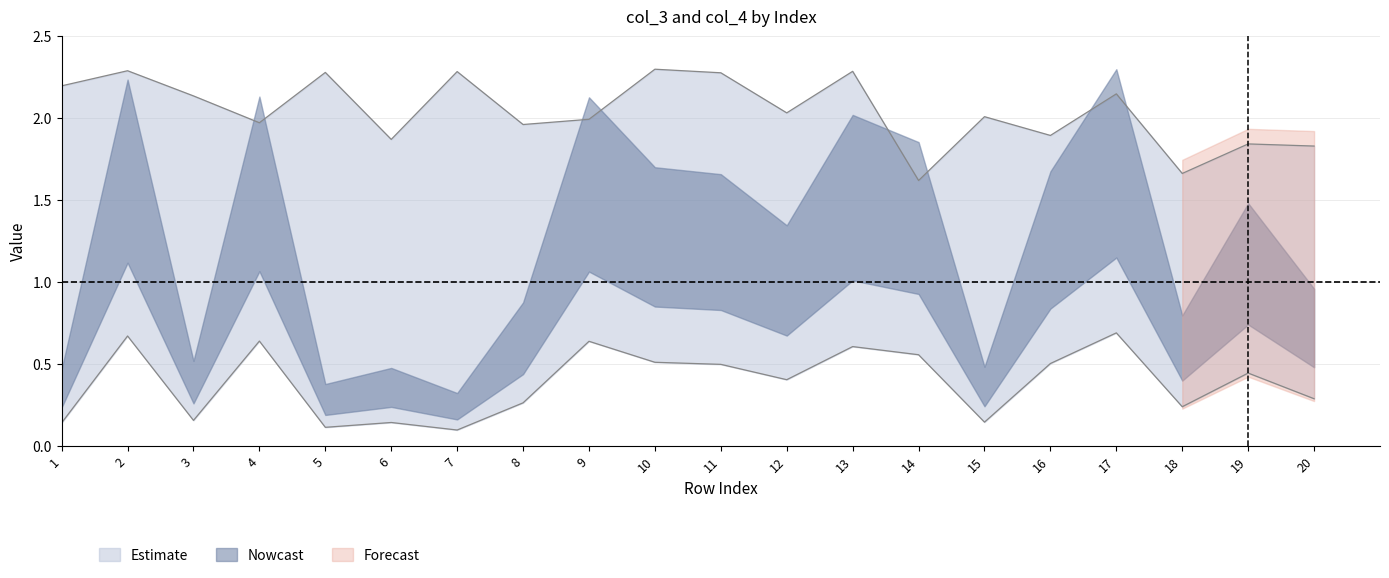

Is it true that col_4 equals 2.3 at 7?

True